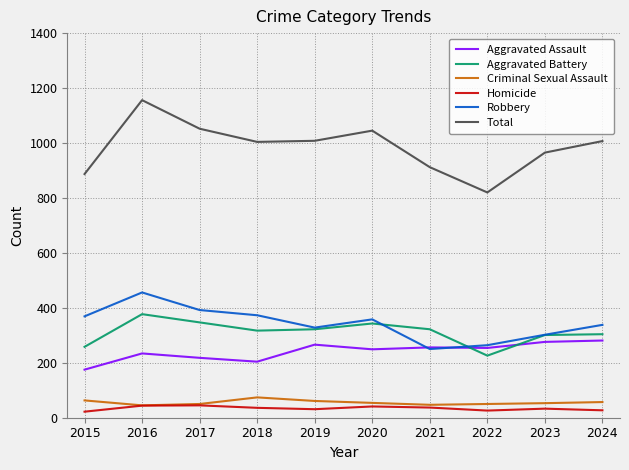

What is the approximate value of Homicide at 2017, to the nearest 5?

45